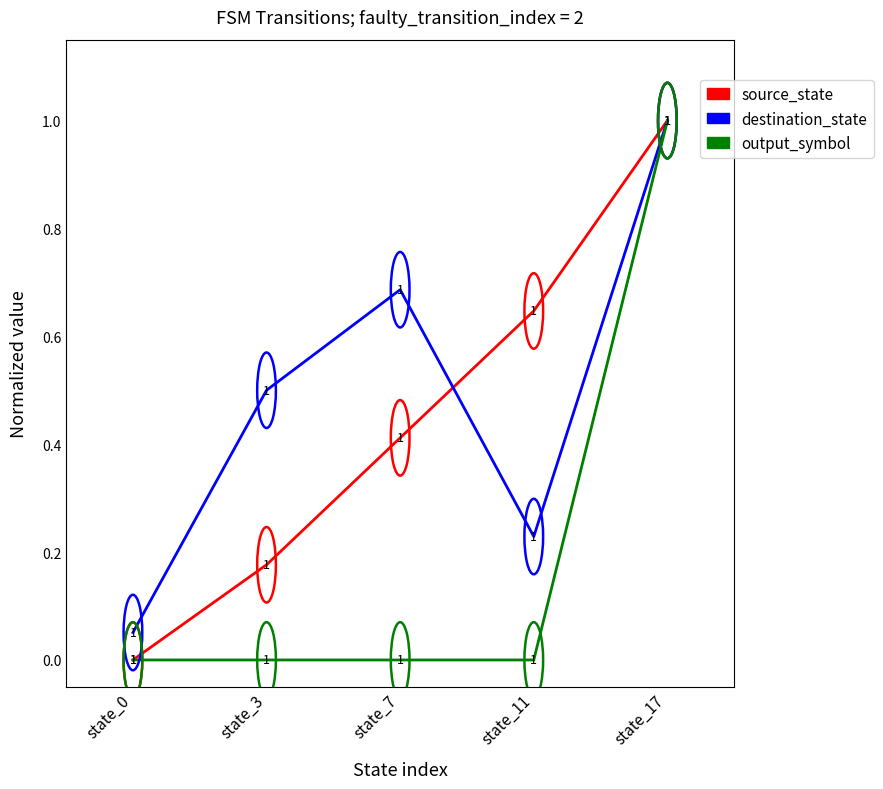

What is the highest value of the destination_state series?

1.0